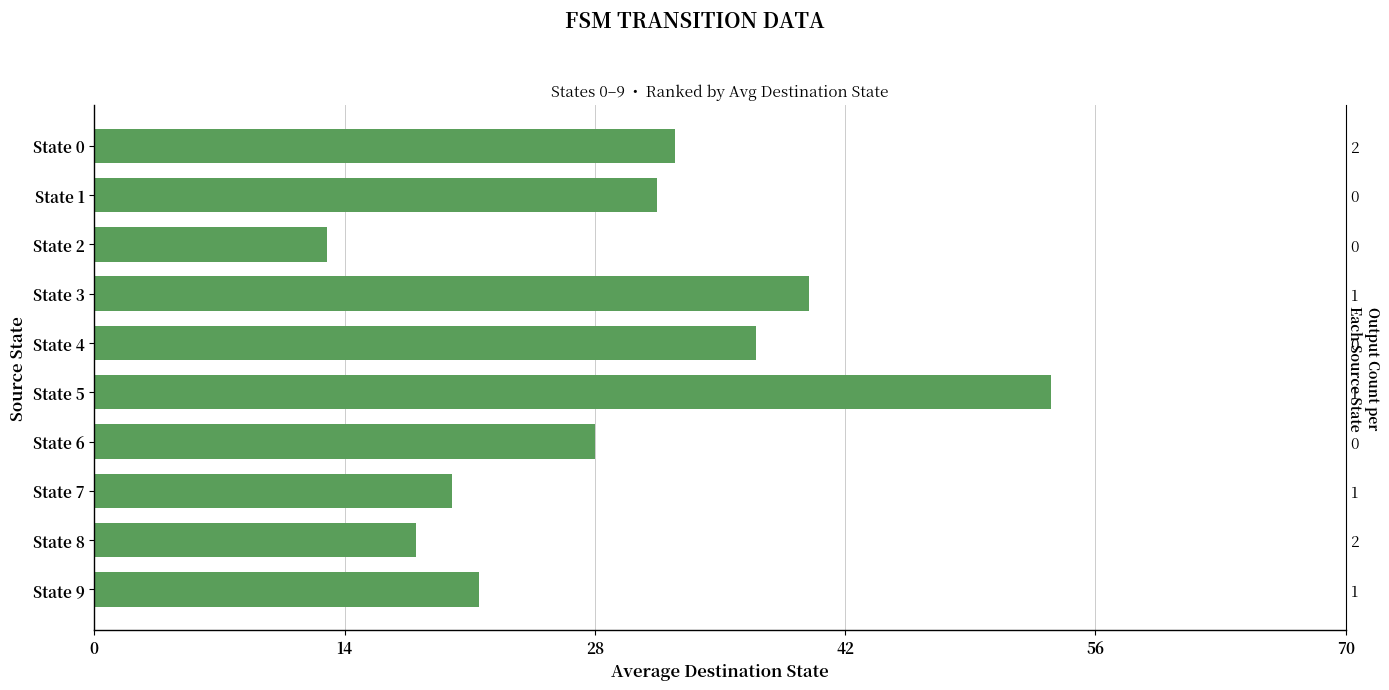

The chart shows a value of 53.5 at State 5. True or false?

True